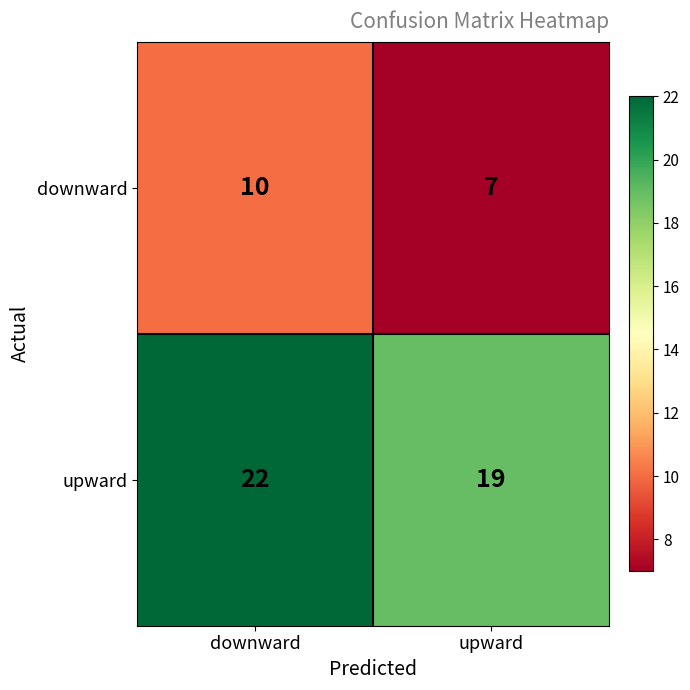

Which series has the largest total across all categories?

upward